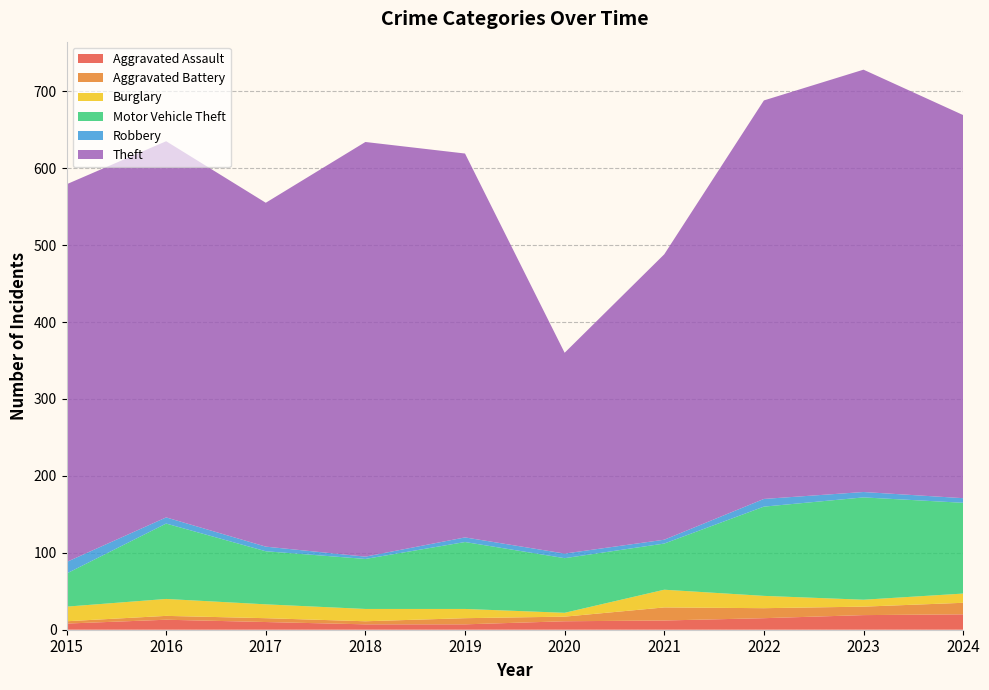

Reading right to left, transcribe all the data shown in this chart.

Aggravated Assault: 2024=20	2023=19	2022=15	2021=12	2020=11	2019=7	2018=7	2017=10	2016=13	2015=8
Aggravated Battery: 2024=15	2023=11	2022=13	2021=17	2020=6	2019=8	2018=4	2017=5	2016=5	2015=3
Burglary: 2024=12	2023=9	2022=16	2021=23	2020=5	2019=12	2018=16	2017=18	2016=22	2015=19
Motor Vehicle Theft: 2024=118	2023=133	2022=116	2021=60	2020=71	2019=87	2018=65	2017=69	2016=98	2015=43
Robbery: 2024=6	2023=7	2022=10	2021=5	2020=6	2019=6	2018=3	2017=6	2016=8	2015=15
Theft: 2024=498	2023=549	2022=518	2021=371	2020=261	2019=499	2018=539	2017=447	2016=489	2015=491